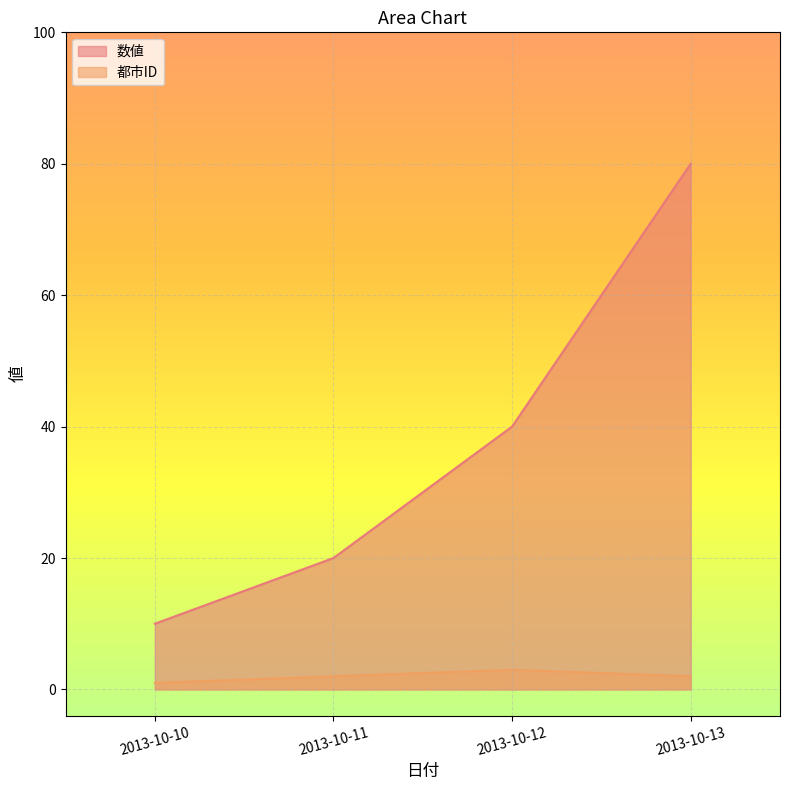

How many lines are shown in the chart?

2